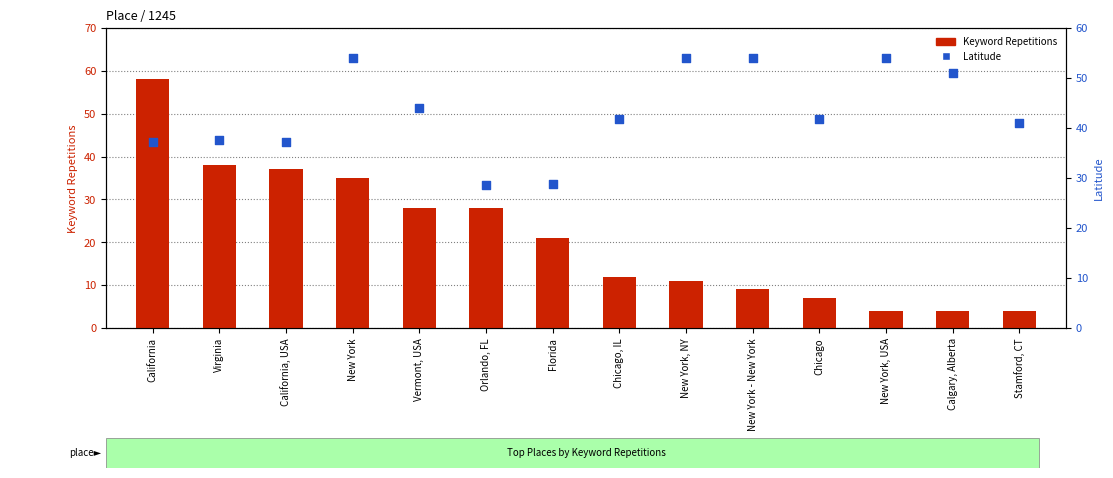

Which series has the largest total across all categories?

Latitude